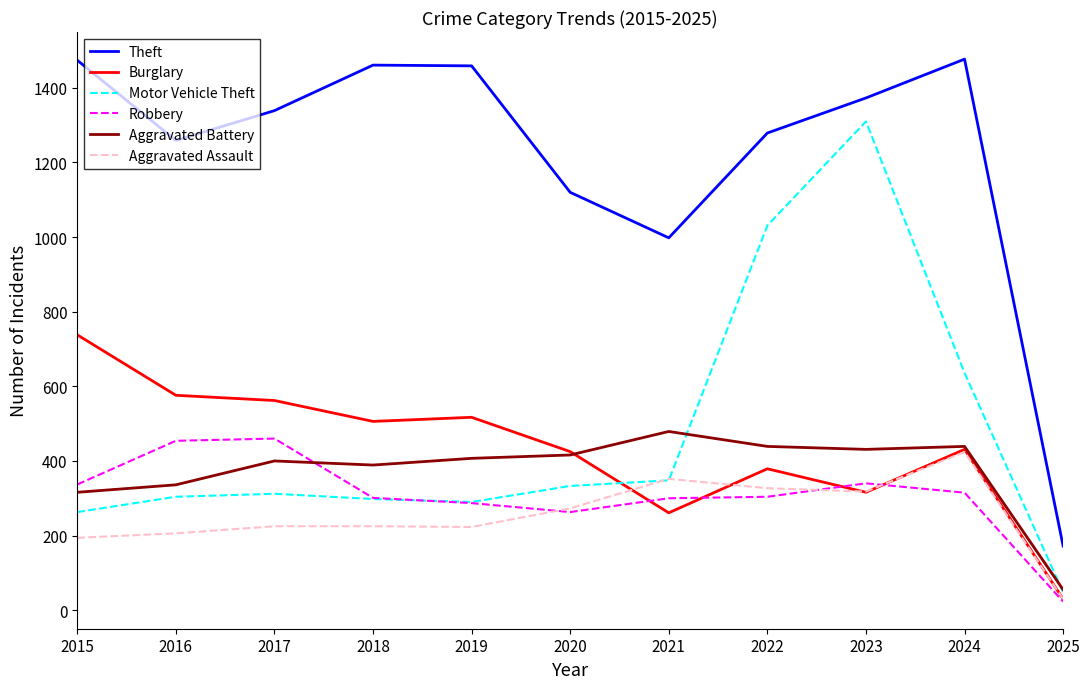

Where is the first local minimum for Robbery?

2020